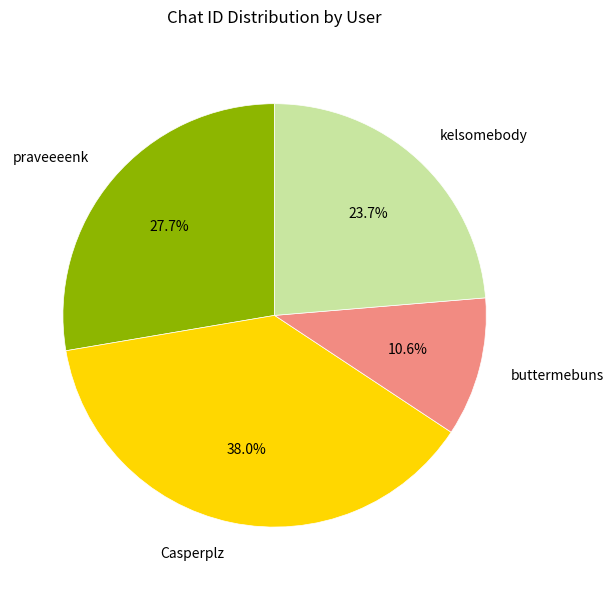

How many segments does this pie chart have?

4